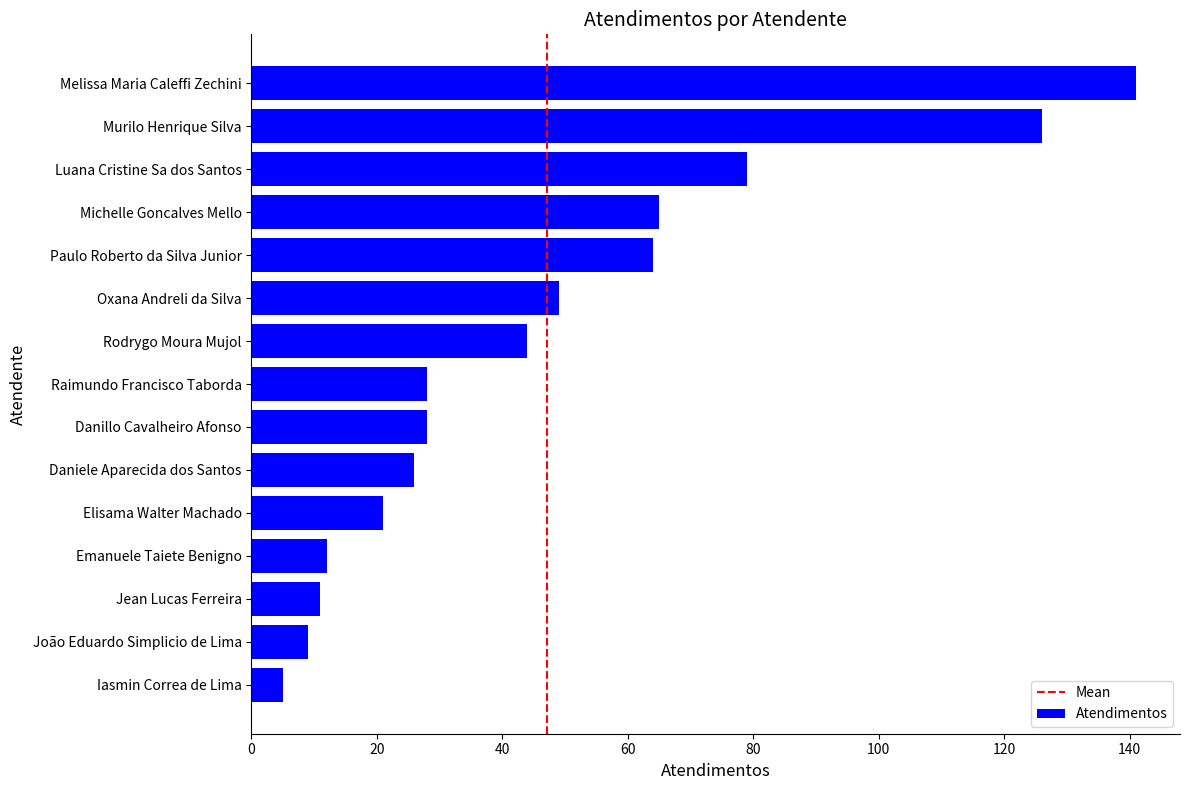

What is the ratio of the value at Elisama Walter Machado to the value at João Eduardo Simplicio de Lima?

2.3